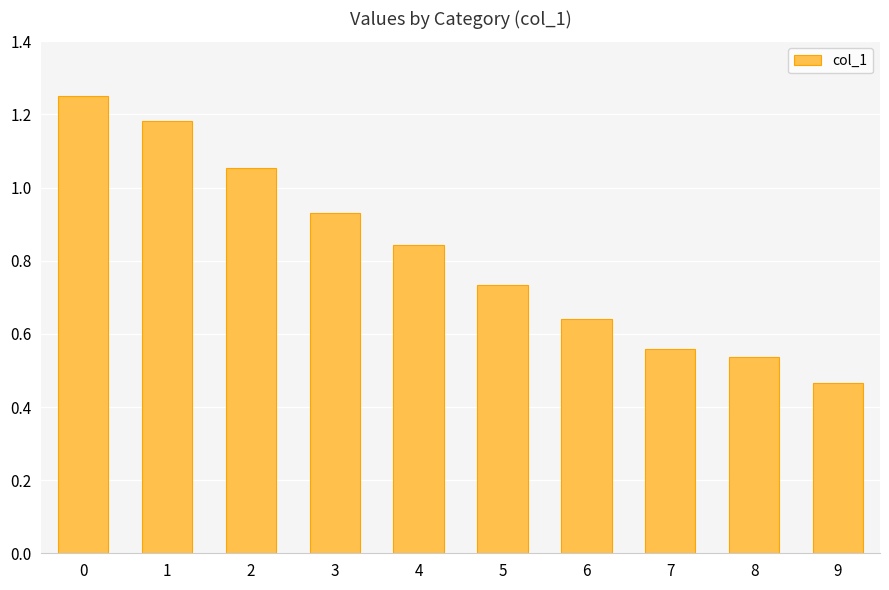

What is the change in value from 3 to 4?

-0.1